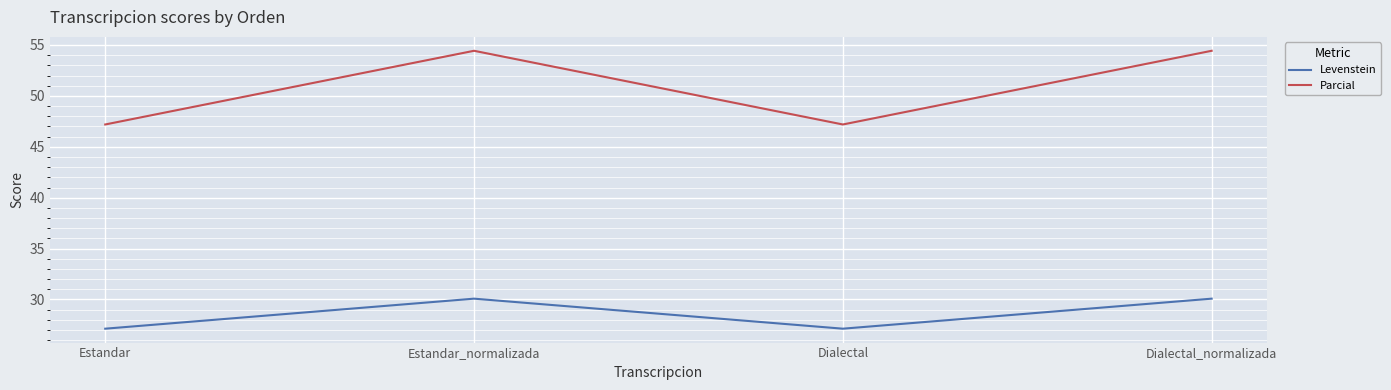

At how many categories does at least one series exceed 36?

4